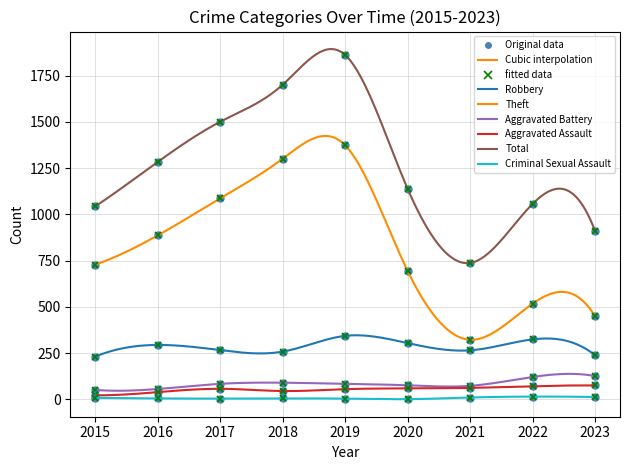

Reading right to left, transcribe all the data shown in this chart.

Robbery: 239	324	265	304	343	258	266	294	231
Theft: 450	517	322	694	1373	1300	1086	886	728
Aggravated Battery: 126	121	73	76	84	90	84	56	51
Aggravated Assault: 75	71	62	59	55	45	57	39	22
Total: 911	1056	737	1138	1861	1700	1500	1283	1043
Criminal Sexual Assault: 13	15	10	1	4	5	4	5	8